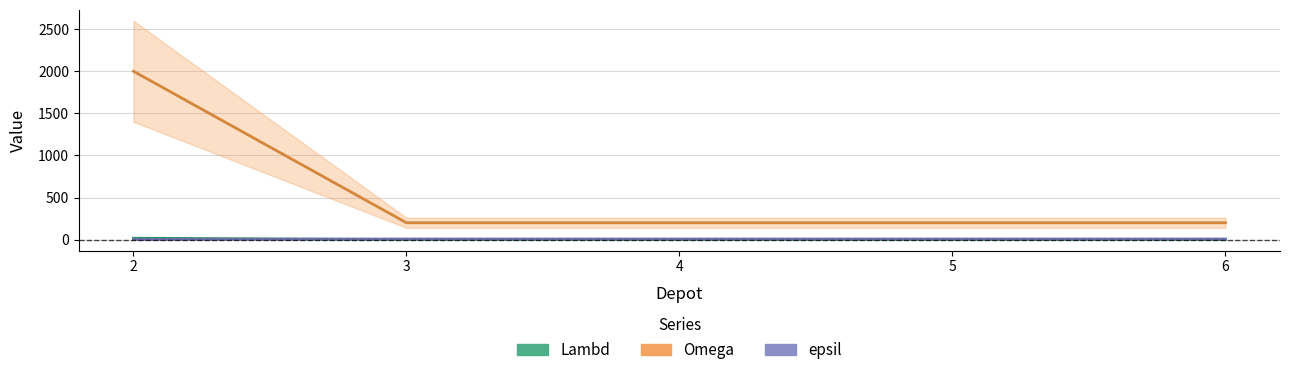

Read the epsil value at 3.

7